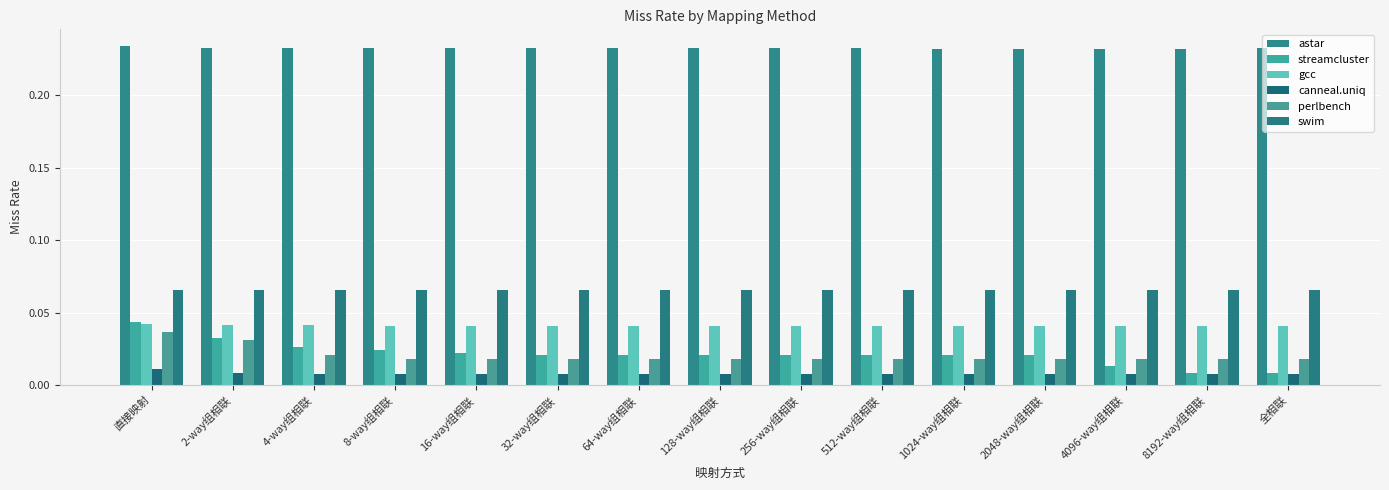

Reading right to left, what are all the values shown in this chart?

astar: 0.2	0.2	0.2	0.2	0.2	0.2	0.2	0.2	0.2	0.2	0.2	0.2	0.2	0.2	0.2
streamcluster: 0.0	0.0	0.0	0.0	0.0	0.0	0.0	0.0	0.0	0.0	0.0	0.0	0.0	0.0	0.0
gcc: 0.0	0.0	0.0	0.0	0.0	0.0	0.0	0.0	0.0	0.0	0.0	0.0	0.0	0.0	0.0
canneal.uniq: 0.0	0.0	0.0	0.0	0.0	0.0	0.0	0.0	0.0	0.0	0.0	0.0	0.0	0.0	0.0
perlbench: 0.0	0.0	0.0	0.0	0.0	0.0	0.0	0.0	0.0	0.0	0.0	0.0	0.0	0.0	0.0
swim: 0.1	0.1	0.1	0.1	0.1	0.1	0.1	0.1	0.1	0.1	0.1	0.1	0.1	0.1	0.1